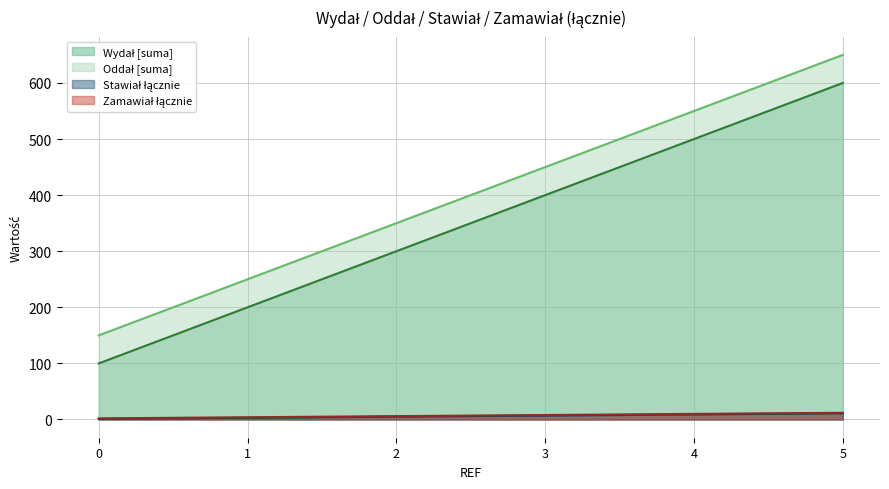

Where is Oddał [suma] nearest to the value 400?

2